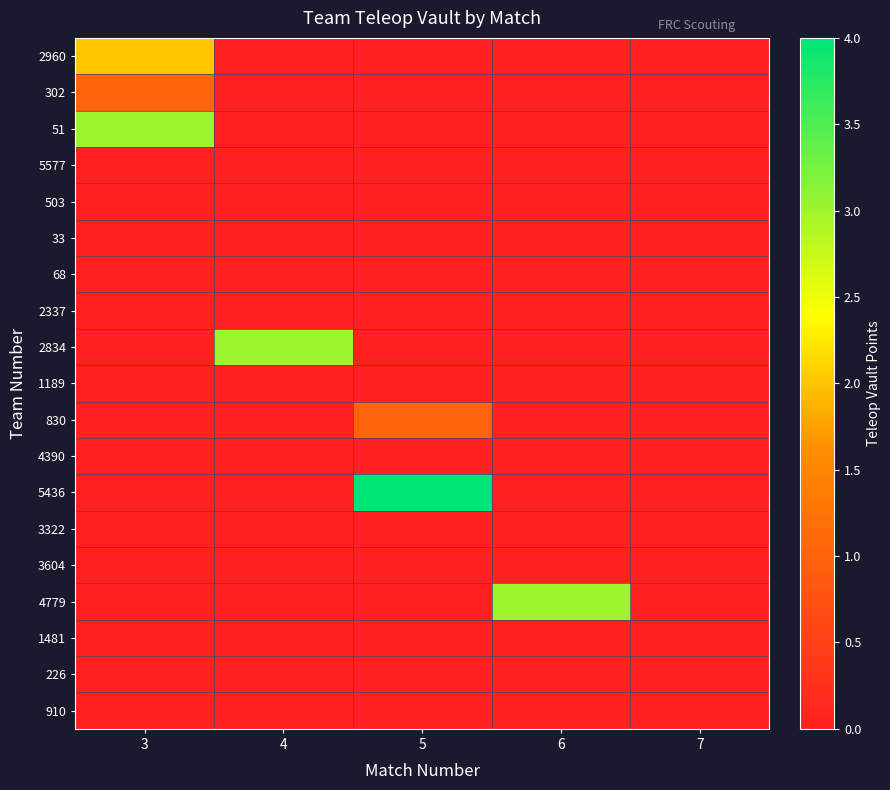

Reading left to right, transcribe all the data shown in this chart.

2960: 3=2	4=0	5=0	6=0	7=0
302: 3=1	4=0	5=0	6=0	7=0
51: 3=3	4=0	5=0	6=0	7=0
5577: 3=0	4=0	5=0	6=0	7=0
503: 3=0	4=0	5=0	6=0	7=0
33: 3=0	4=0	5=0	6=0	7=0
68: 3=0	4=0	5=0	6=0	7=0
2337: 3=0	4=0	5=0	6=0	7=0
2834: 3=0	4=3	5=0	6=0	7=0
1189: 3=0	4=0	5=0	6=0	7=0
830: 3=0	4=0	5=1	6=0	7=0
4390: 3=0	4=0	5=0	6=0	7=0
5436: 3=0	4=0	5=4	6=0	7=0
3322: 3=0	4=0	5=0	6=0	7=0
3604: 3=0	4=0	5=0	6=0	7=0
4779: 3=0	4=0	5=0	6=3	7=0
1481: 3=0	4=0	5=0	6=0	7=0
226: 3=0	4=0	5=0	6=0	7=0
910: 3=0	4=0	5=0	6=0	7=0